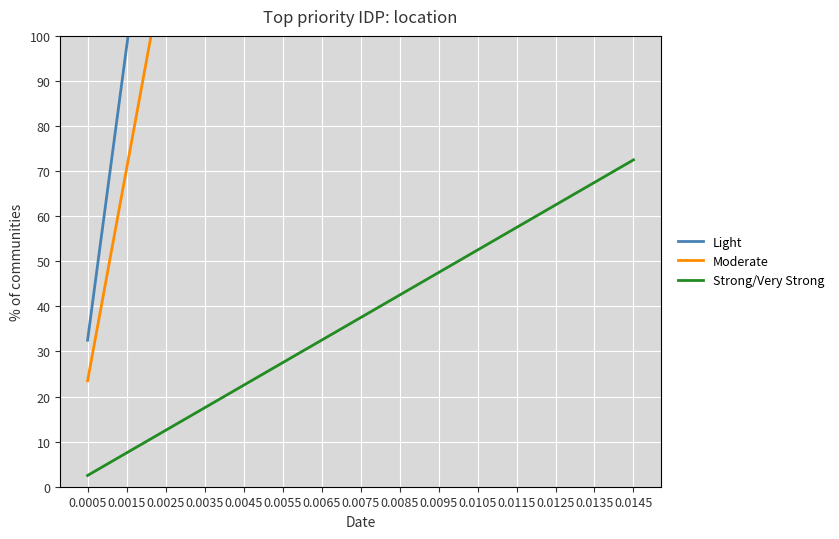

Between 0.0035 and 0.0055, which is larger?

0.0055